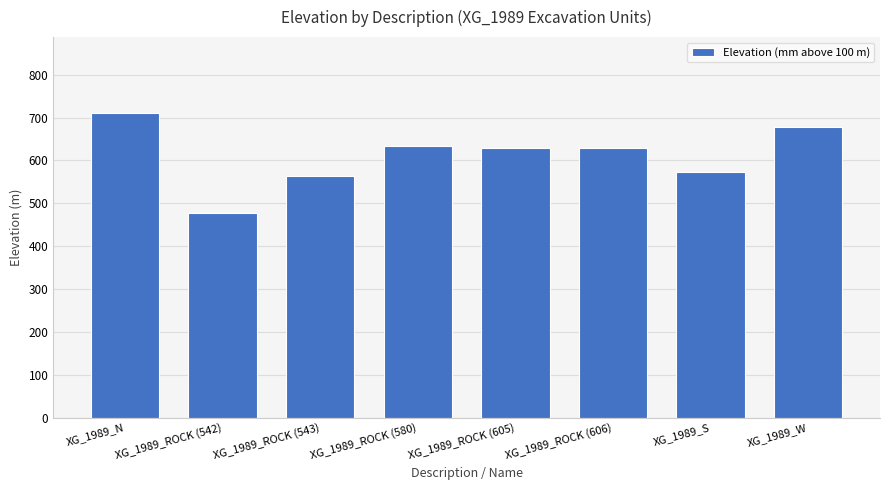

Is it true that the value at XG_1989_ROCK (580) is 634.1?

True